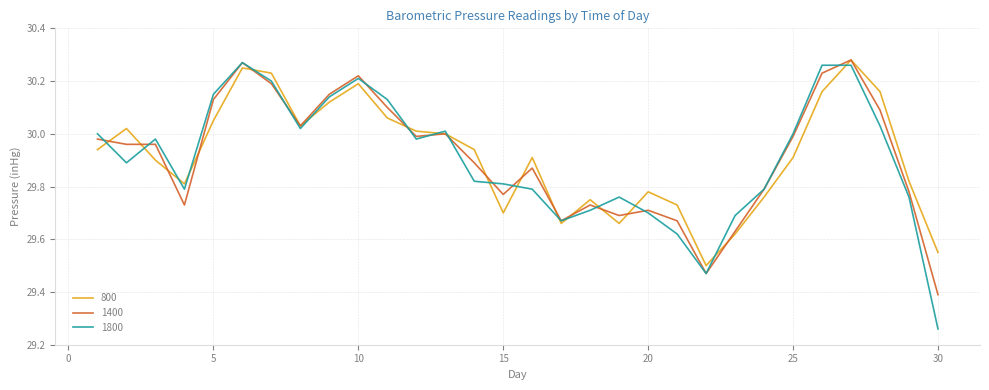

Which series has the largest range (max minus min)?

1800